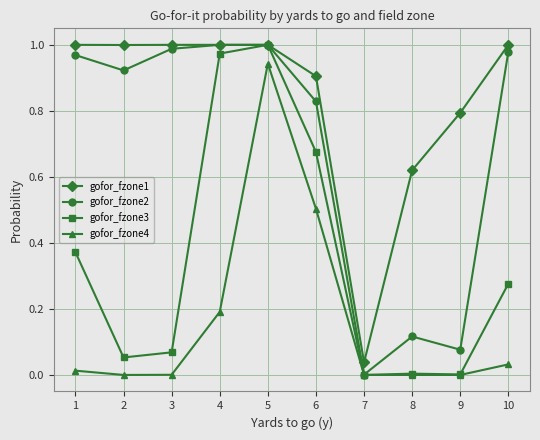

How many series are shown in this chart?

4